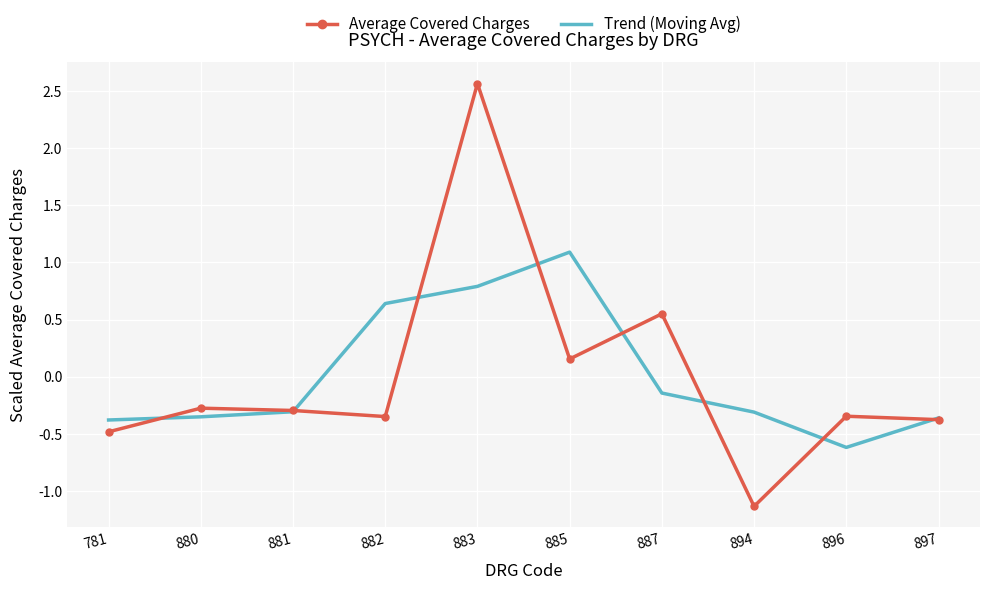

Rank the series by their maximum value, from lowest to highest.

Trend (Moving Avg), Average Covered Charges